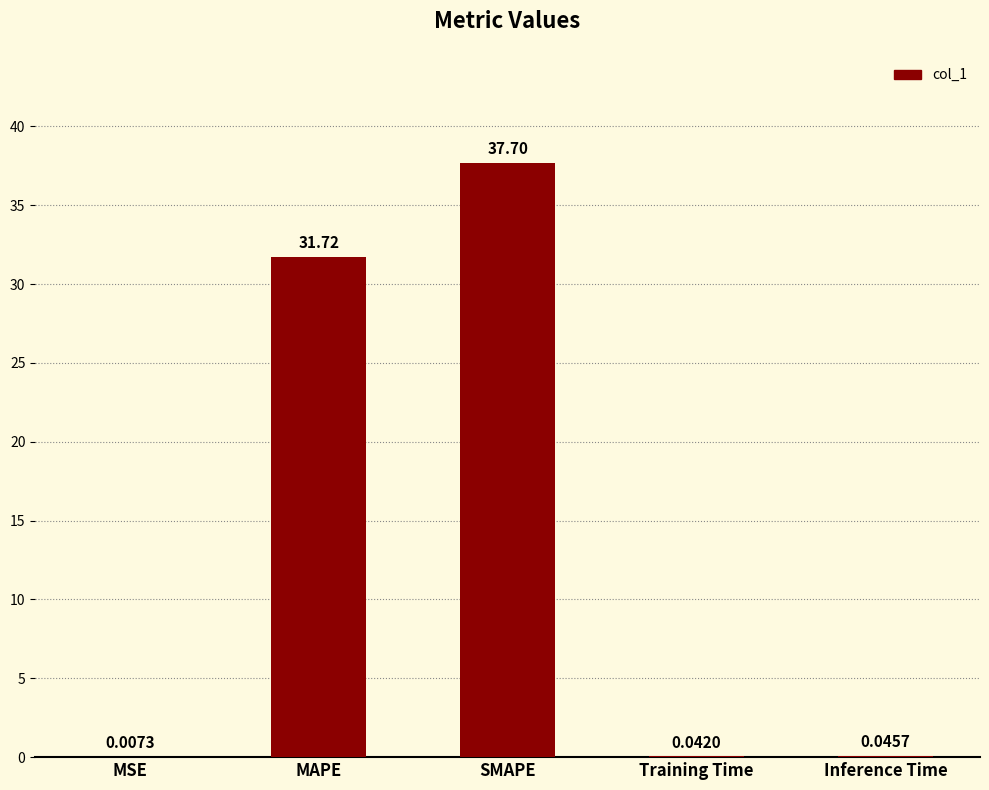

How many data points does each series have?

5